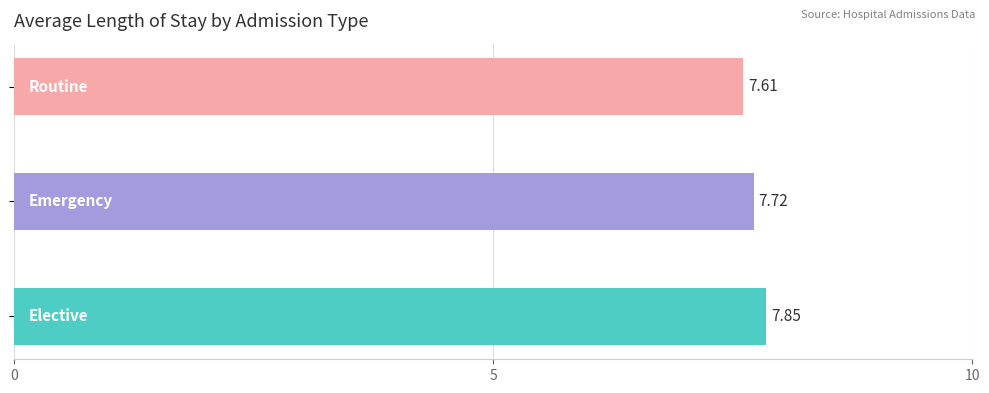

What is the sum of all values?

23.2